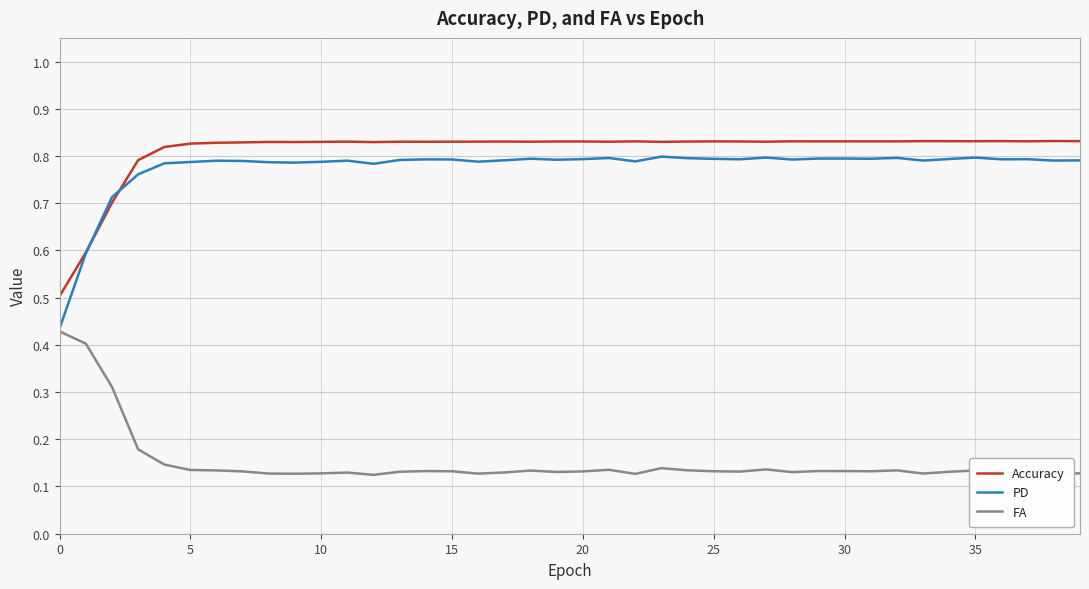

In Accuracy, how many points are higher than both neighbors (excluding endpoints)?

12